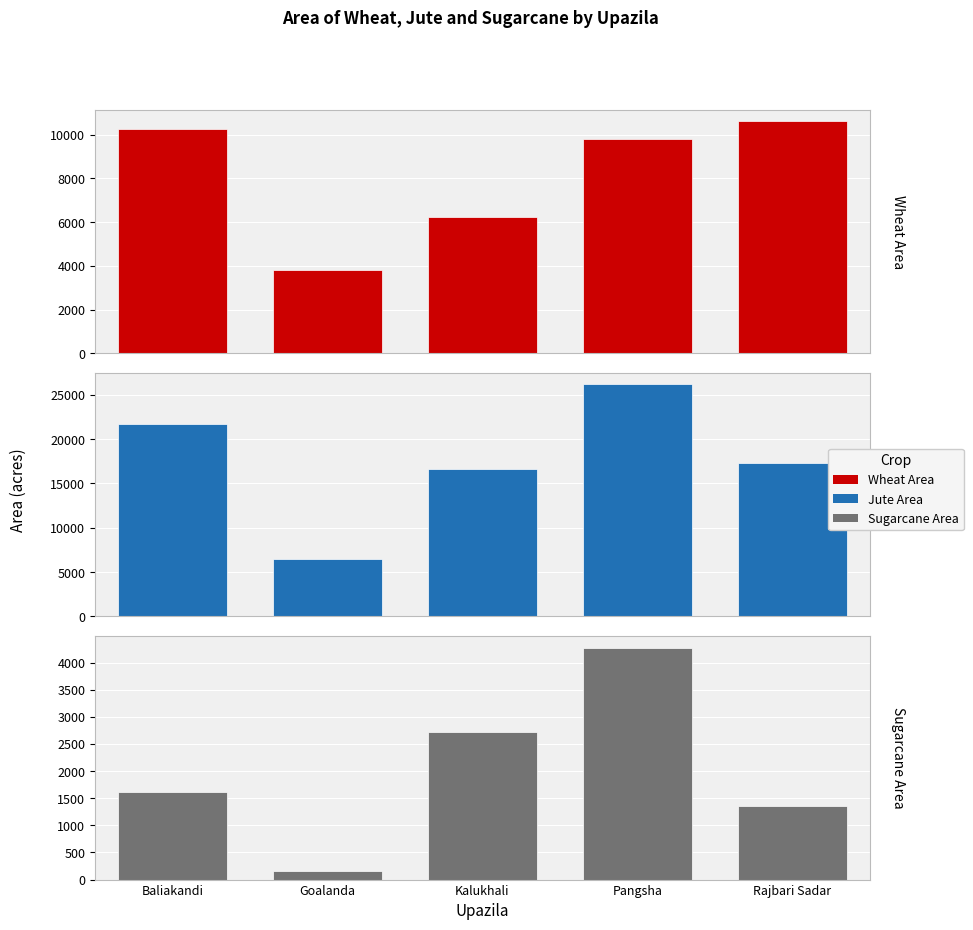

What are all the series names shown in the legend?

Wheat Area, Jute Area, Sugarcane Area